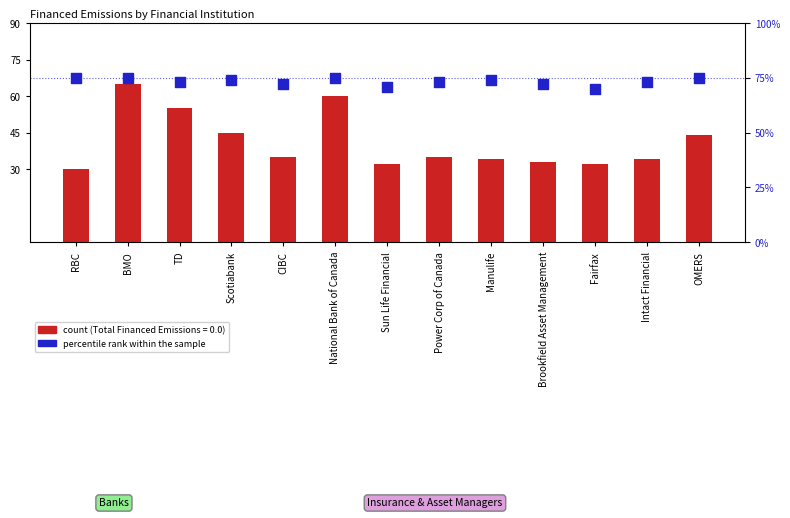

At which category is the sum across all series the highest?

BMO